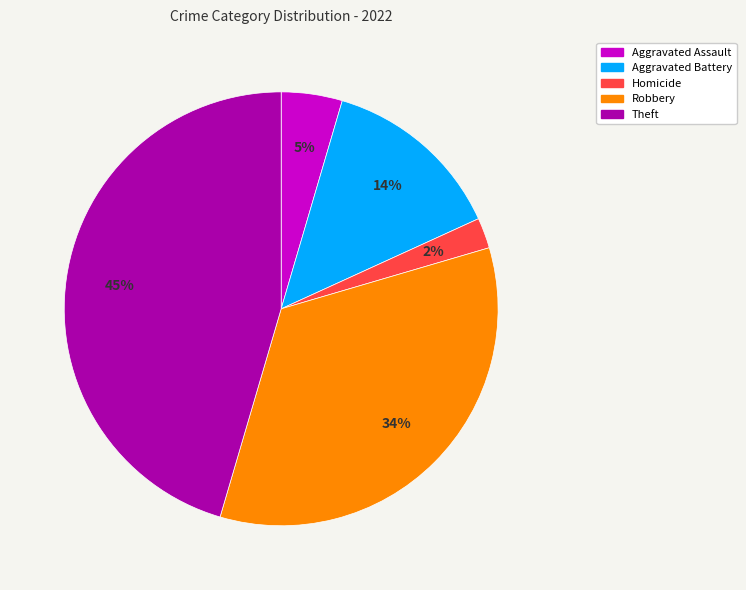

Does any single category account for the majority?

No